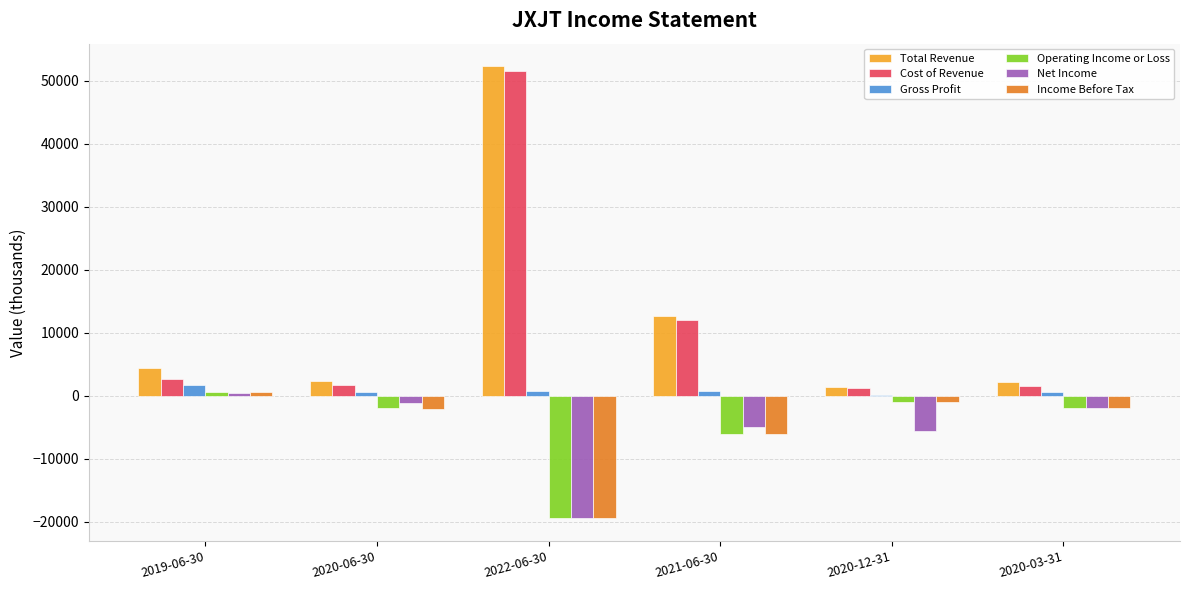

Is the value of Total Revenue at 2020-06-30 greater than the value of Cost of Revenue at 2021-06-30?

No